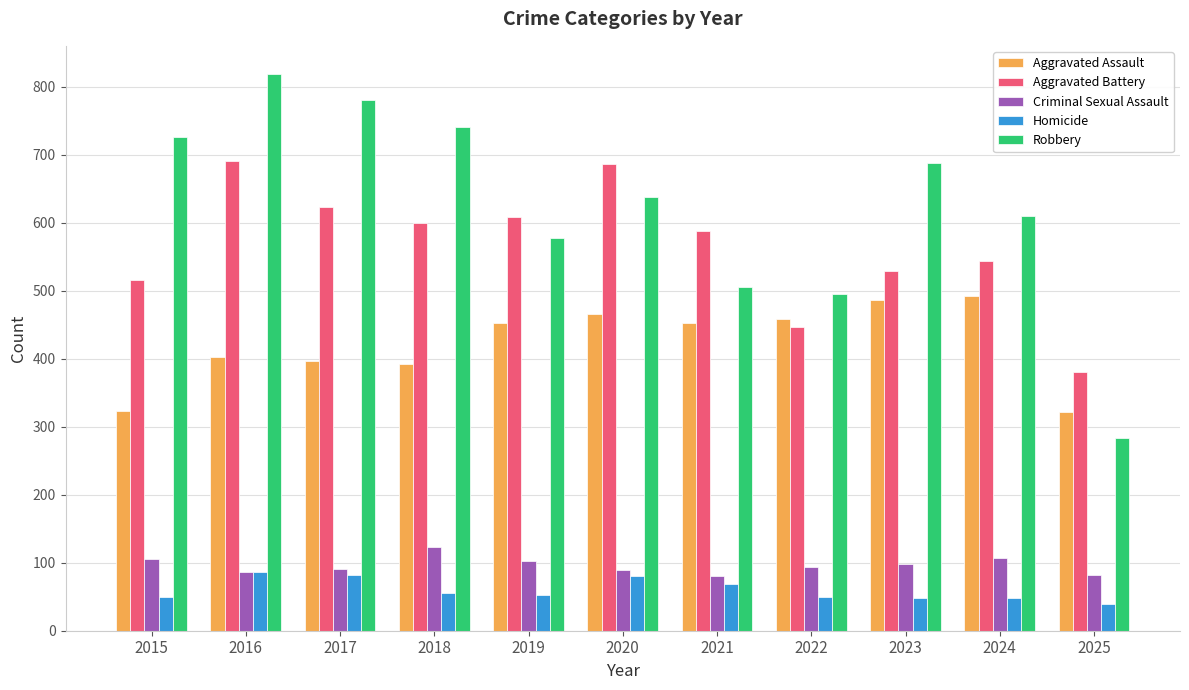

Rank the series by their maximum value, from lowest to highest.

Homicide, Criminal Sexual Assault, Aggravated Assault, Aggravated Battery, Robbery